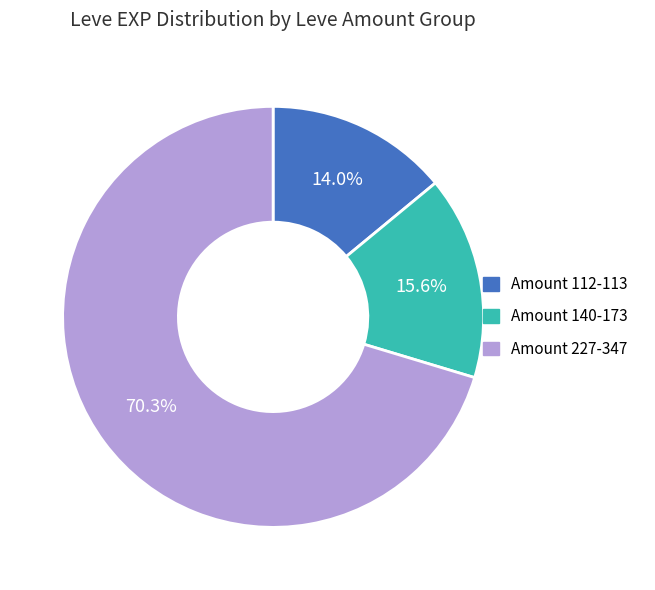

Does any single category account for the majority?

Yes